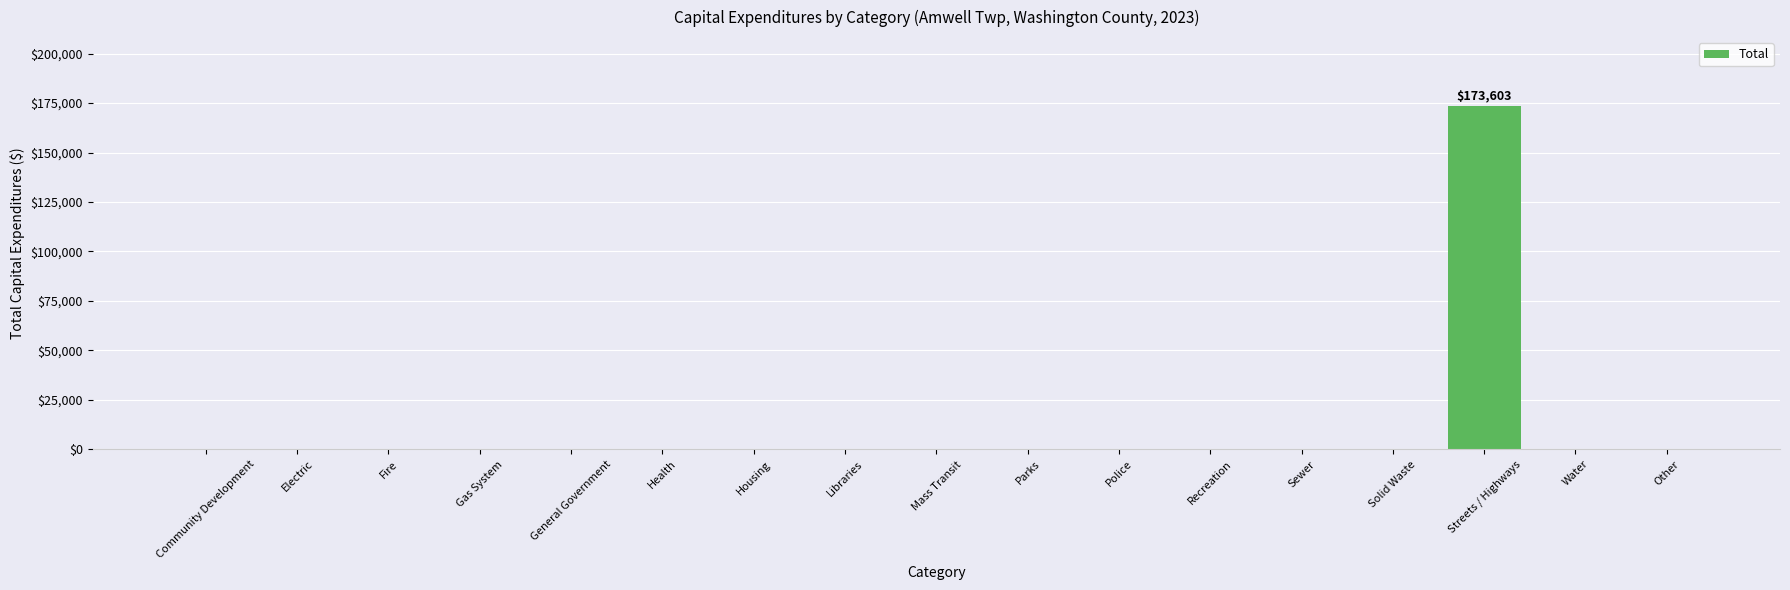

The value at Mass Transit is -99434. True or false?

False